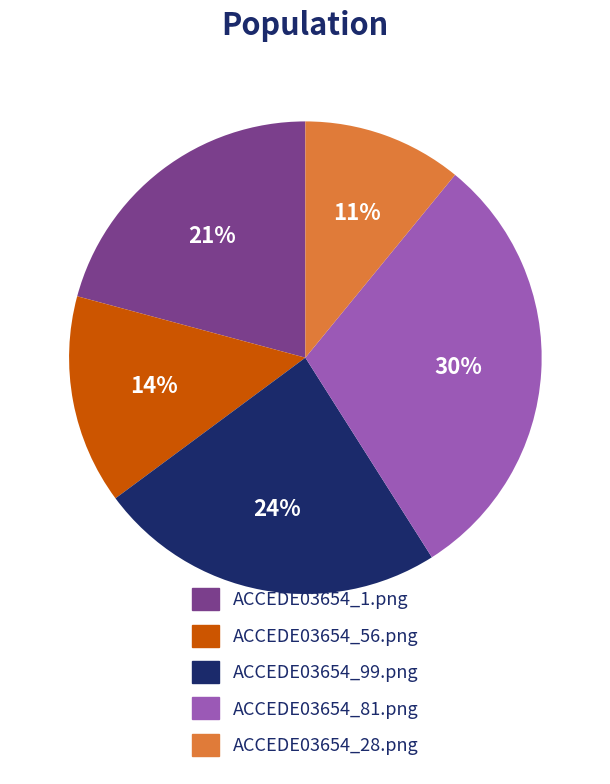

True or false: ACCEDE03654_56.png accounts for 14% of the total.

True